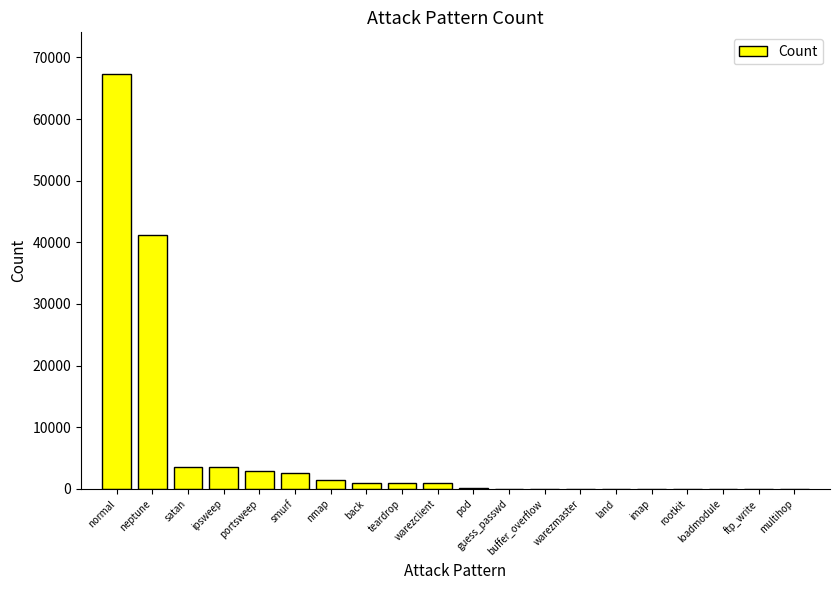

What is the approximate value at nmap?

1493